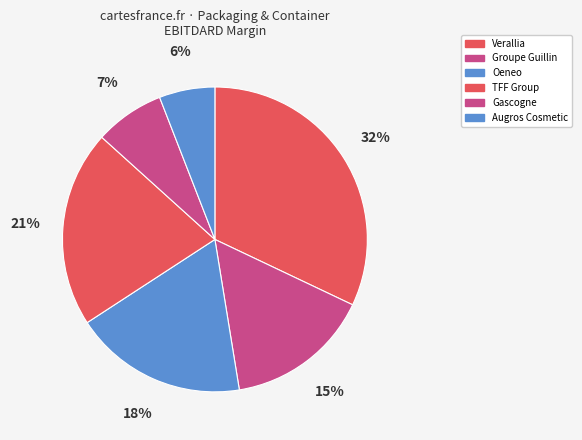

To the nearest percent, what portion does Oeneo represent?

18%